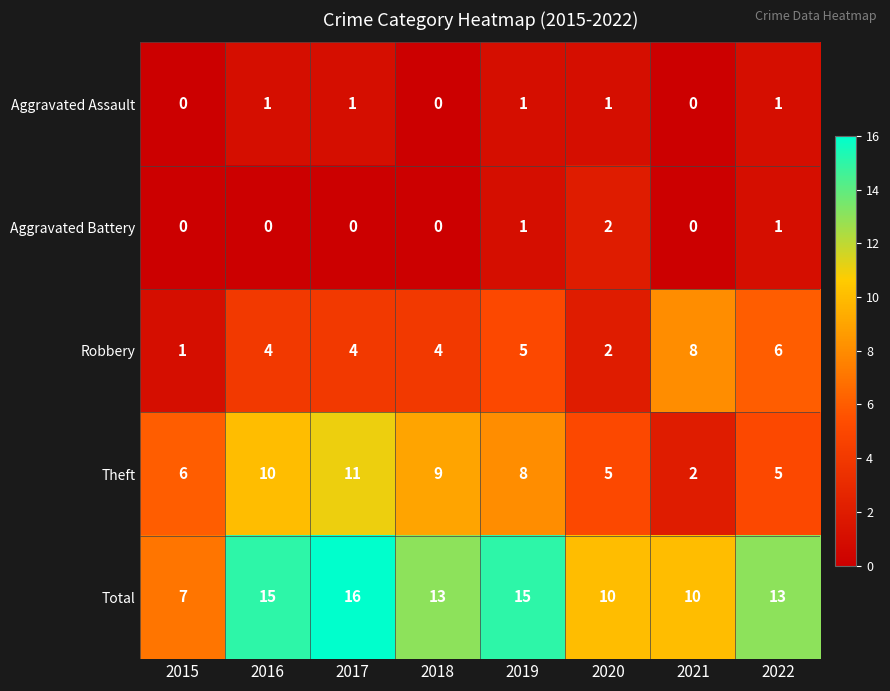

At which label does Theft first exceed 8?

2016